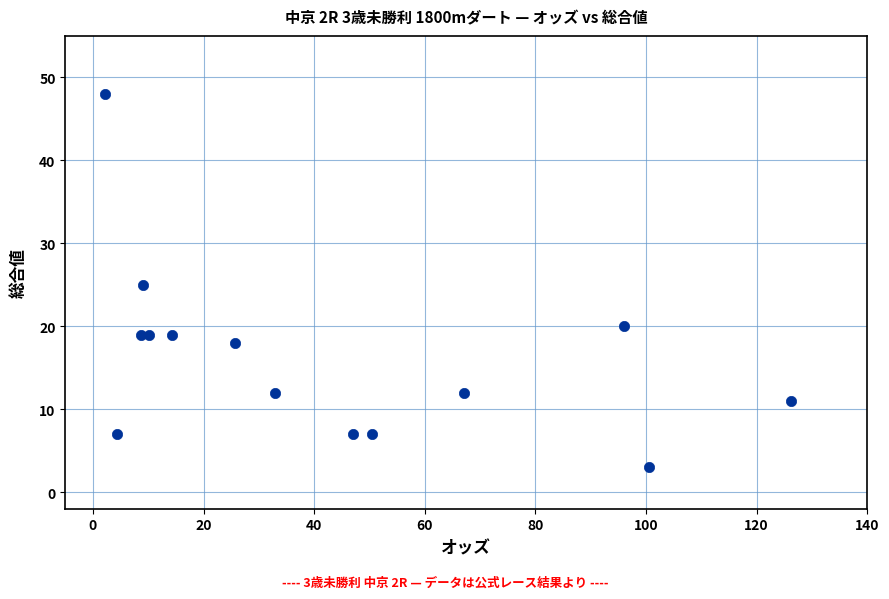

What is the range of Y values (max minus min)?

45